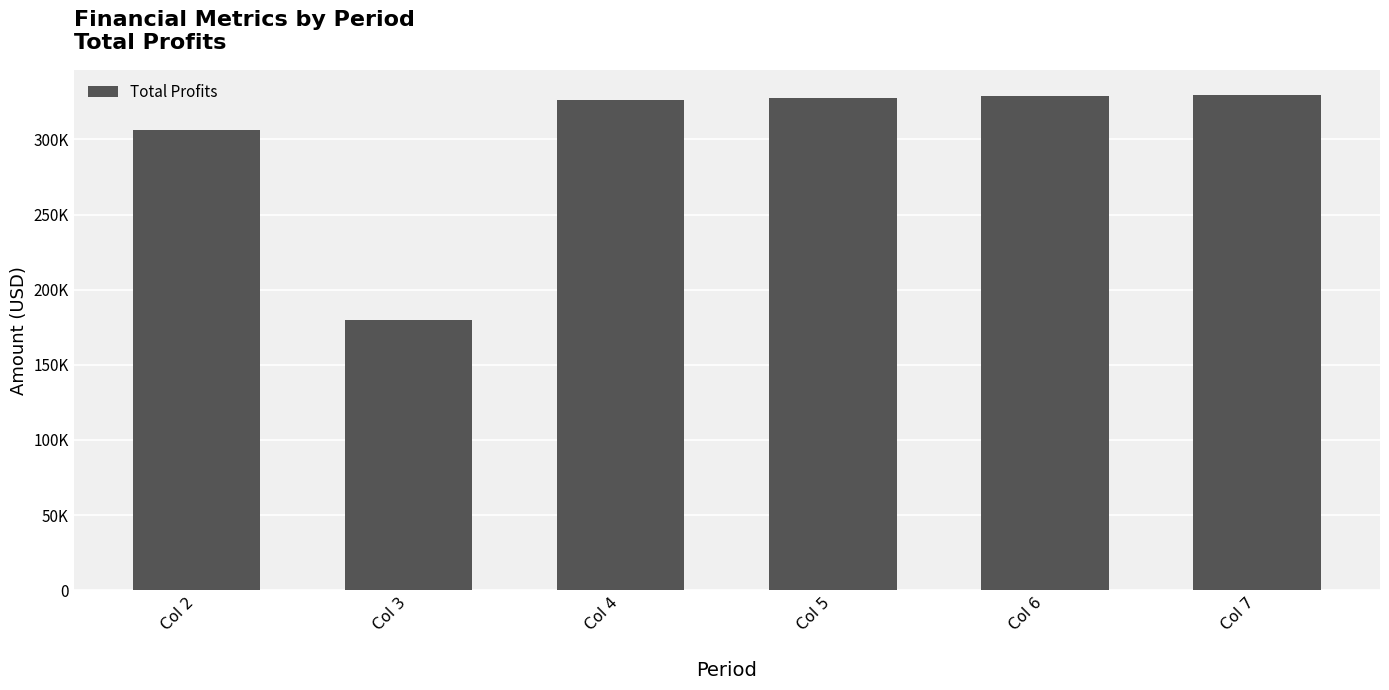

Does the chart contain any negative values?

No